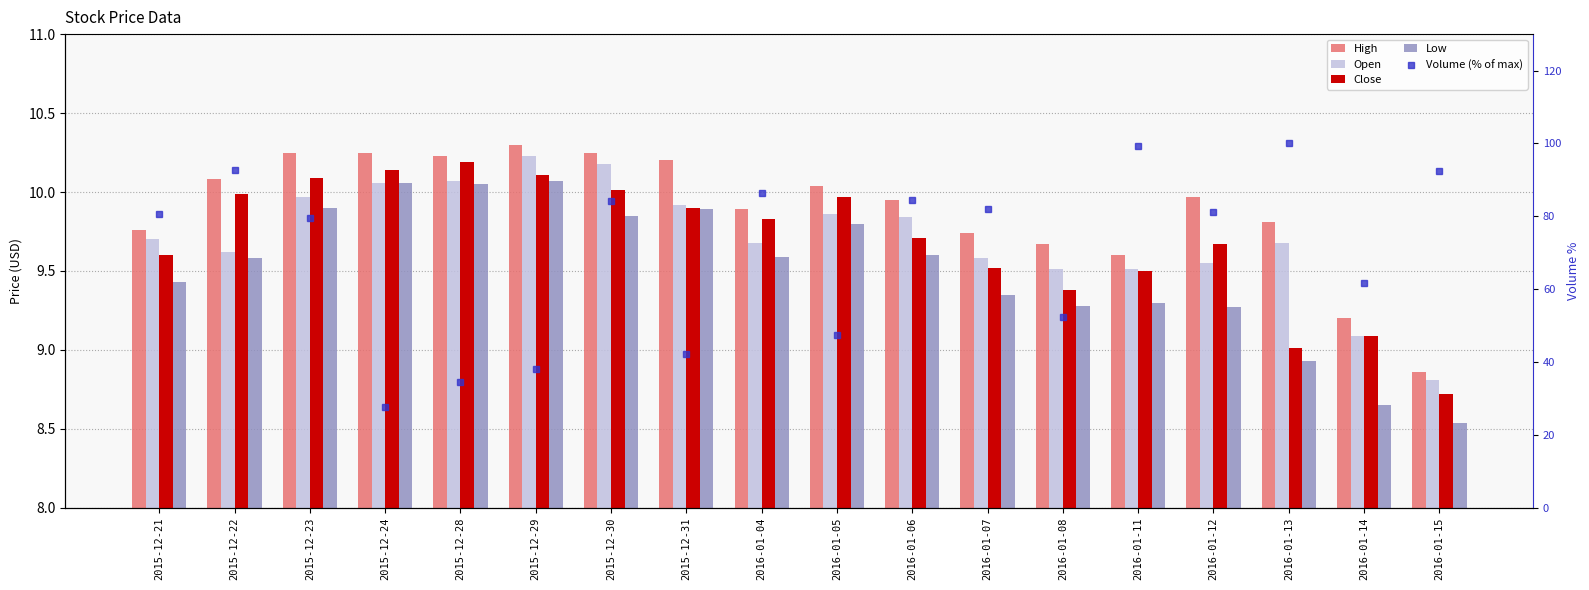

The Open series shows 9.9 at 2016-01-05. True or false?

True